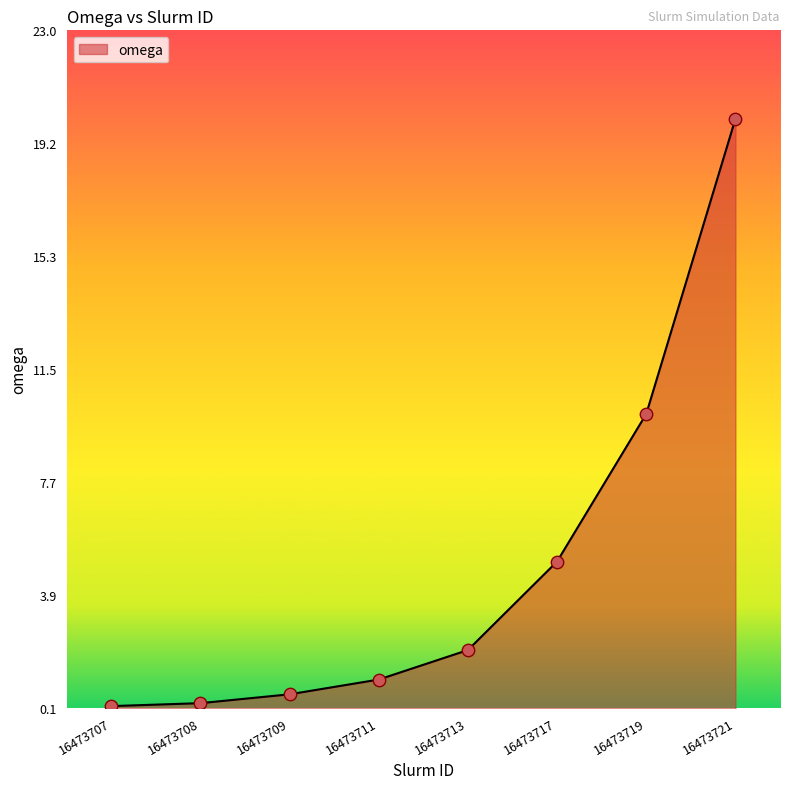

Approximately how many times larger is the value at 16473721 compared to 16473711?

20.0